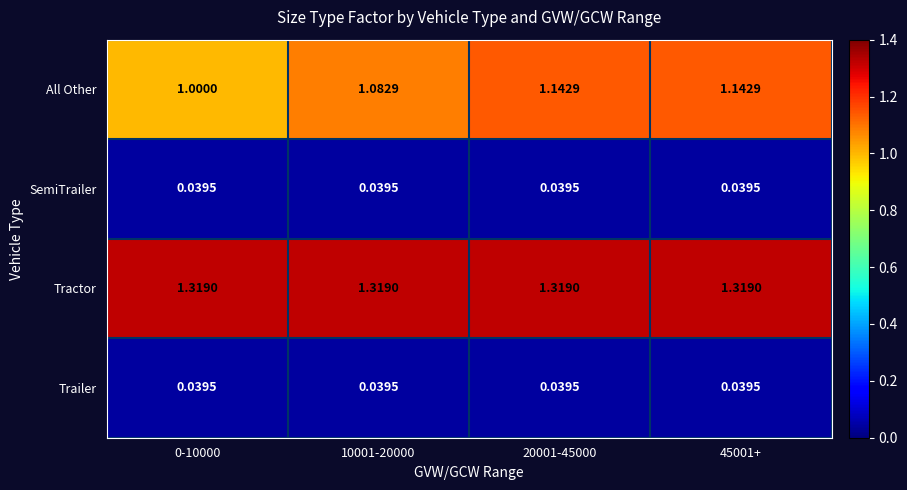

What is the total value across all series at 0-10000?

2.4